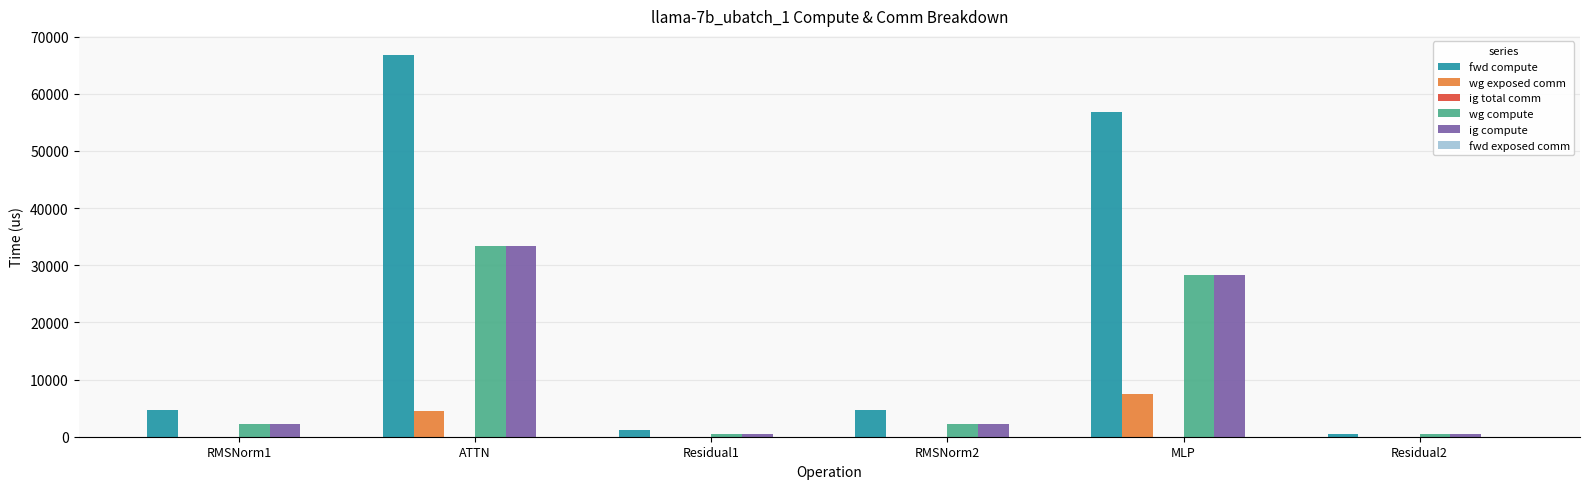

How many distinct data groups are displayed?

4